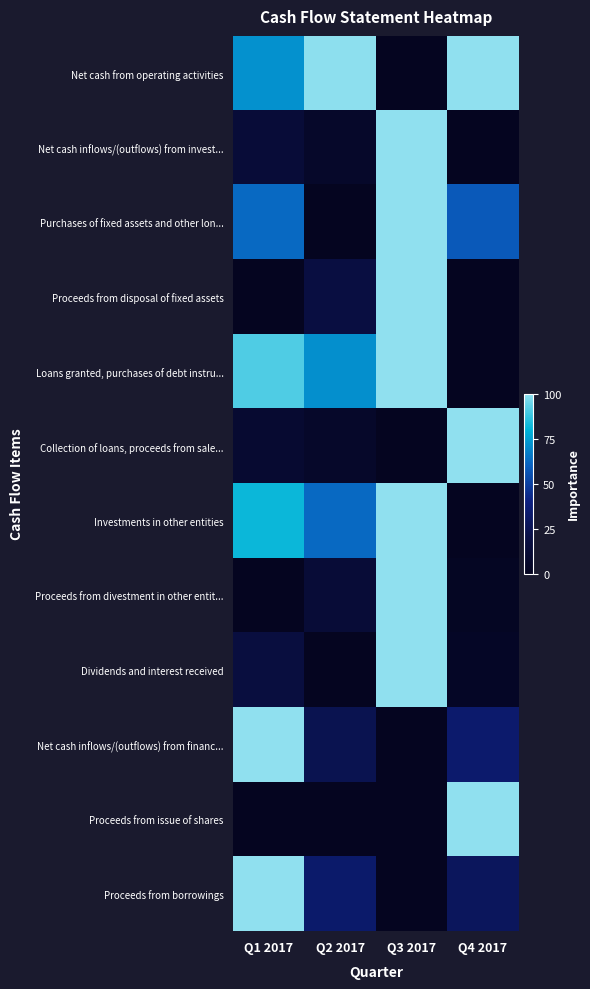

Which series has the largest total across all categories?

Net cash from operating activities